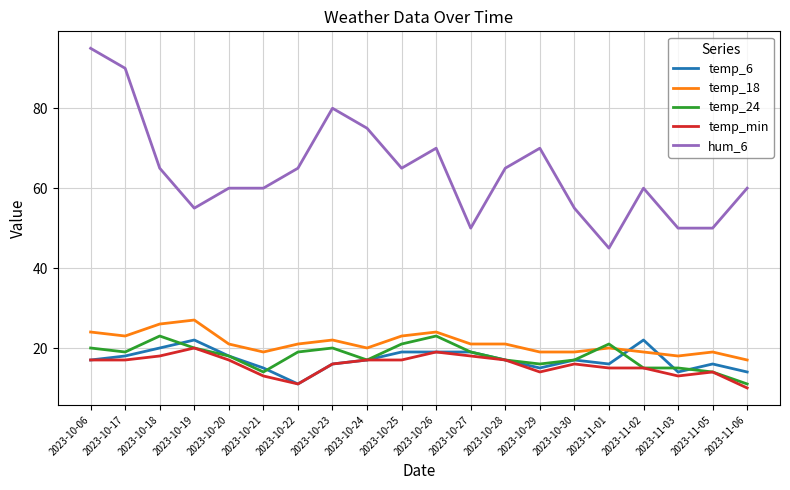

What position from the right is 2023-10-18?

18